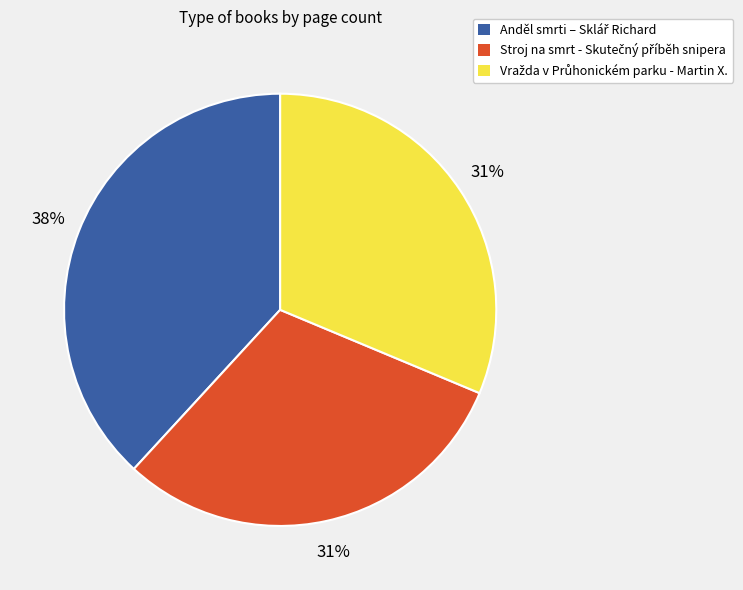

To the nearest percent, what is the average slice percentage?

33%